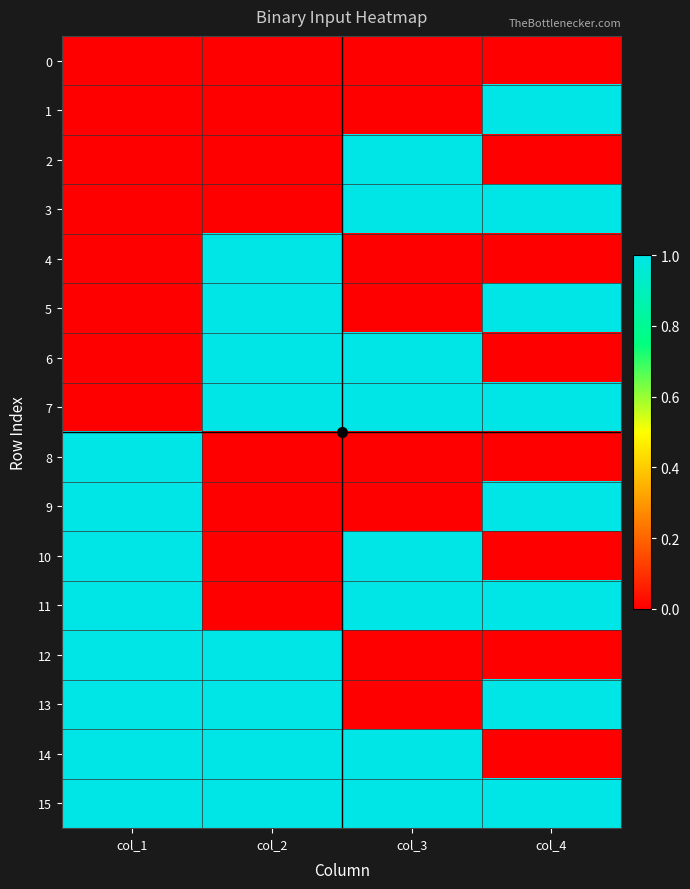

At which category is the sum across all series the highest?

col_1